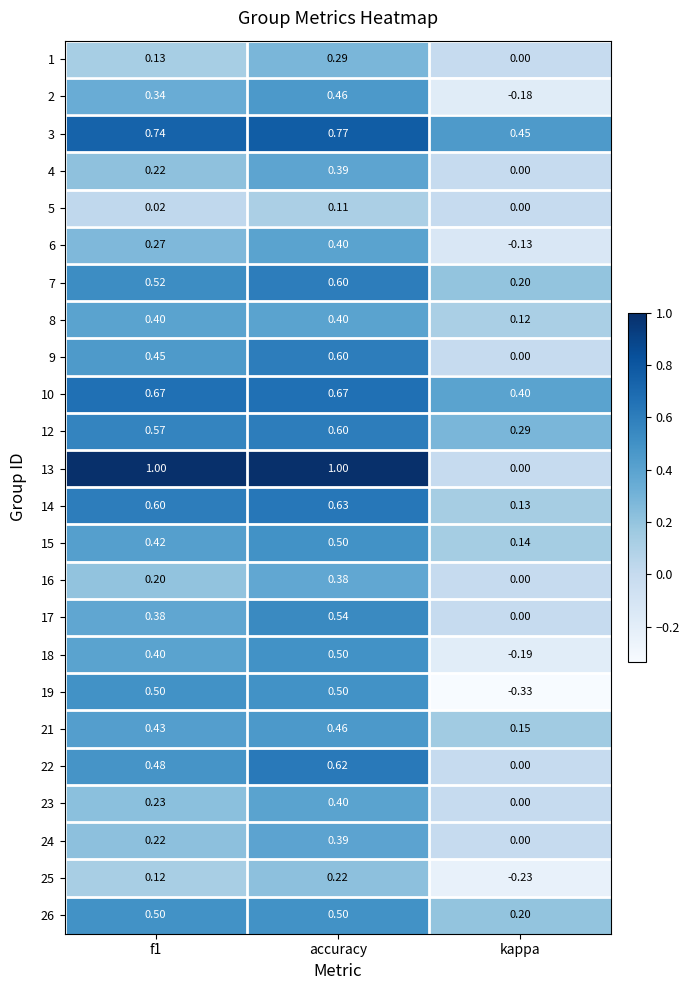

Which category has the lowest value across all series?

kappa